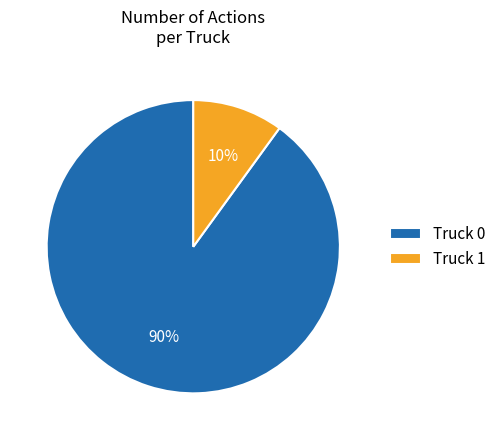

Approximately how many times larger is the value at Truck 0 compared to Truck 1?

9.0